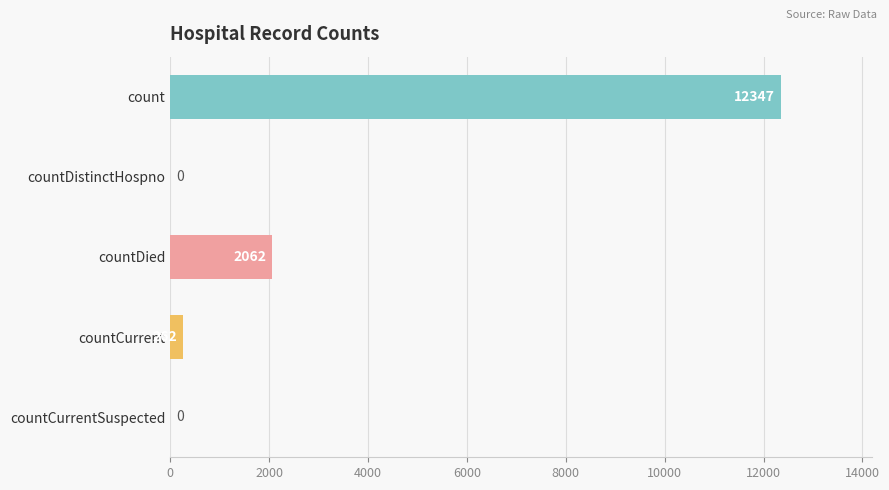

True or false: the data shows -6115 at countDistinctHospno.

False